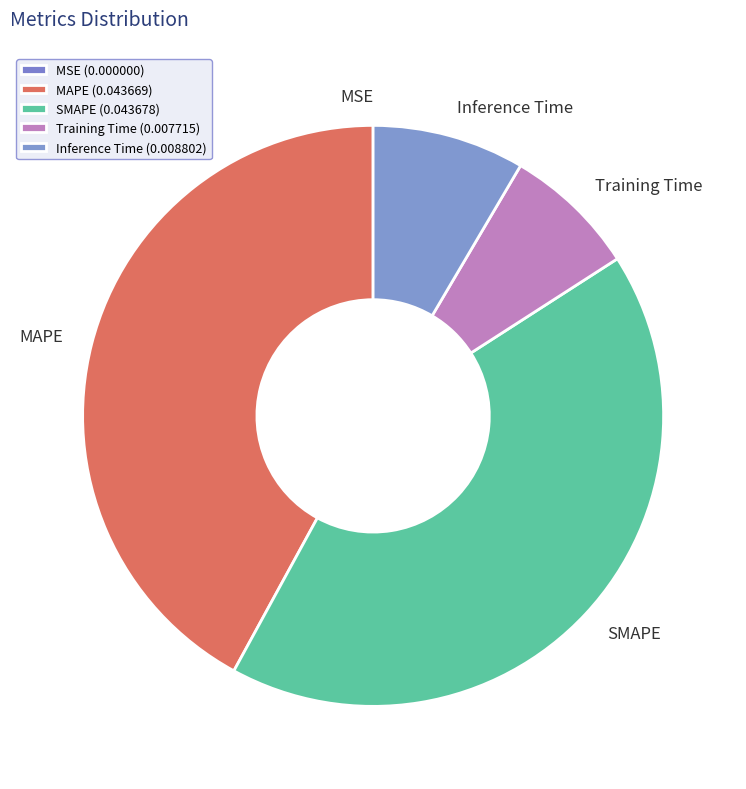

True or false: MAPE accounts for 33% of the total.

False